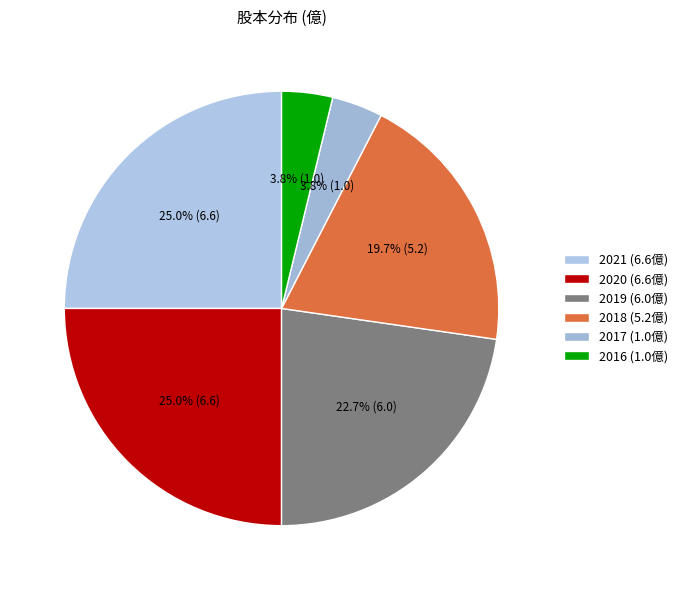

Is 2021 the majority of the pie?

No